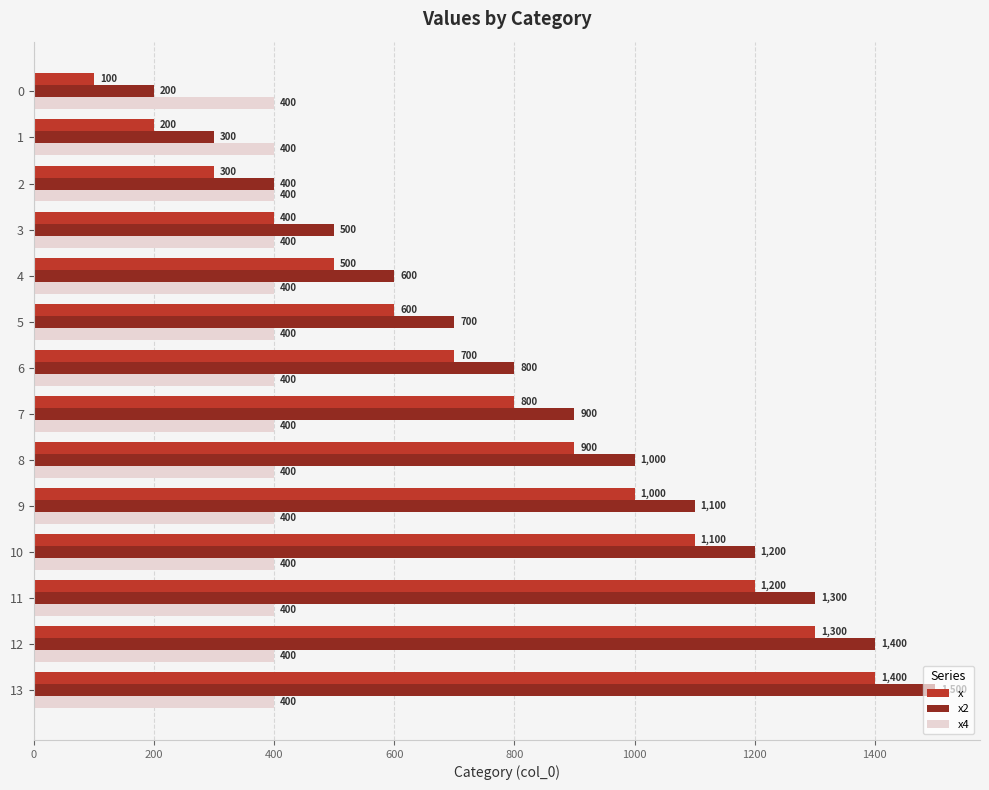

What is the difference between the x values at 12 and 11?

100